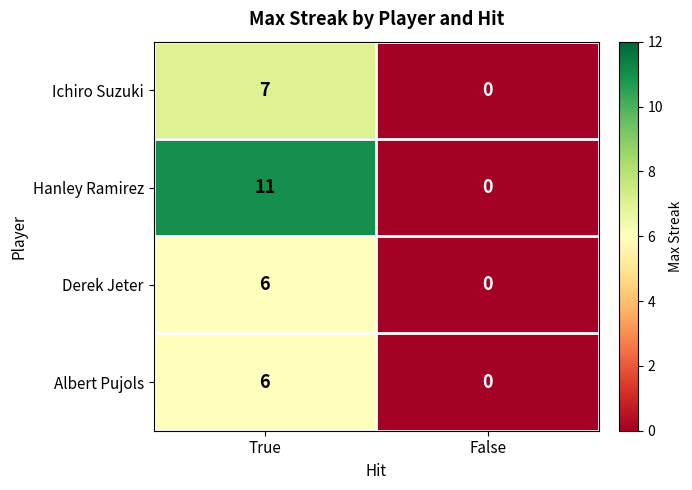

At how many categories does at least one series exceed 1?

1